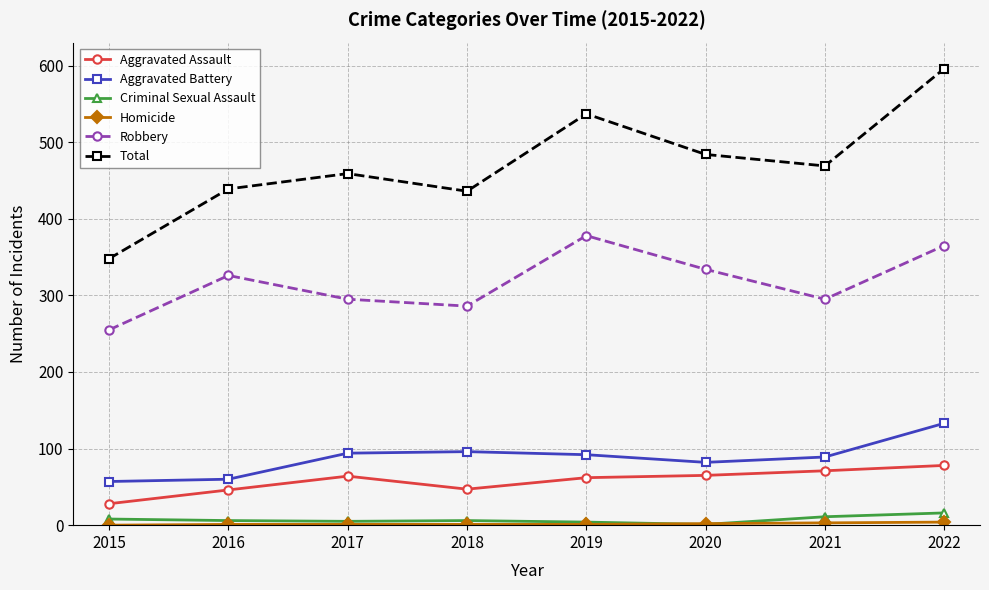

Where is Robbery nearest to the value 316?

2016